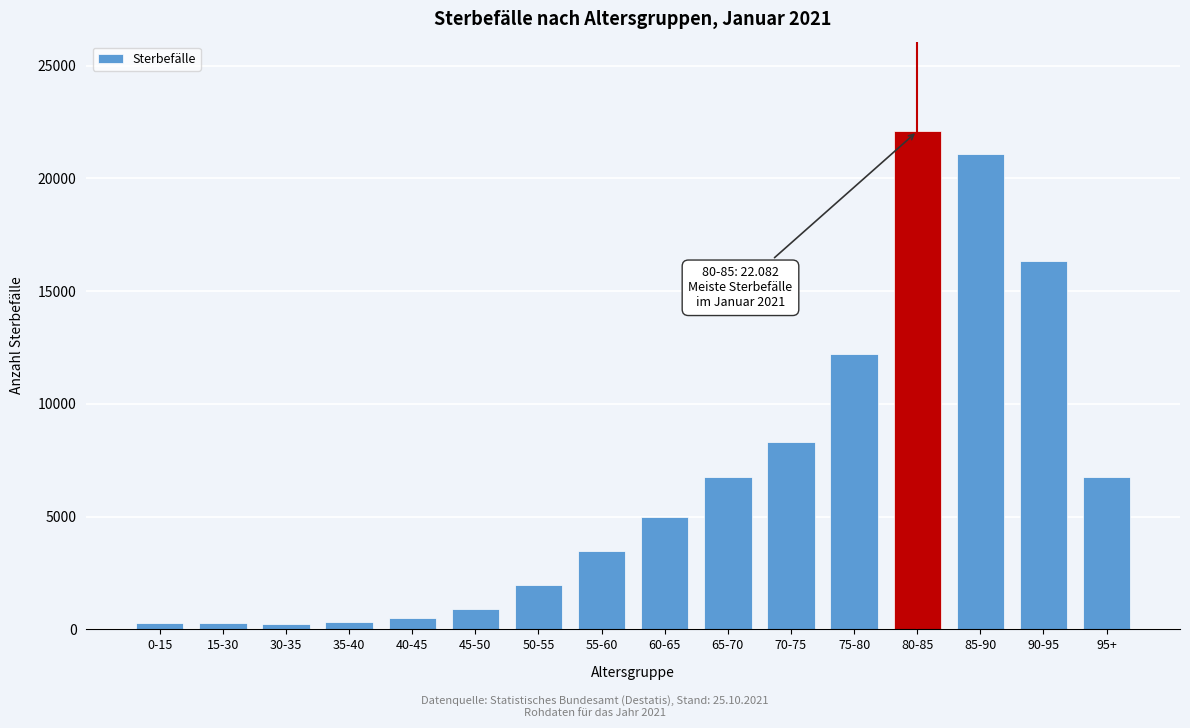

What is the change in value from 65-70 to 80-85?

+15312